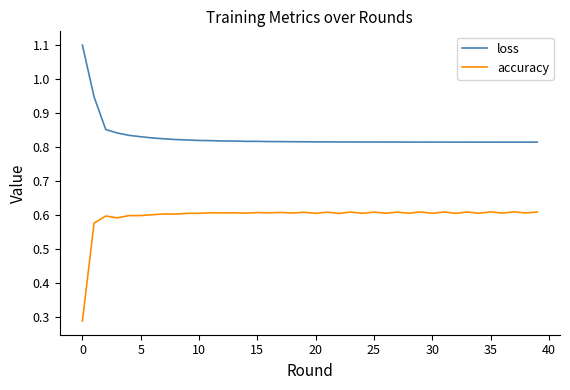

Rank the series by their average value, from lowest to highest.

accuracy, loss